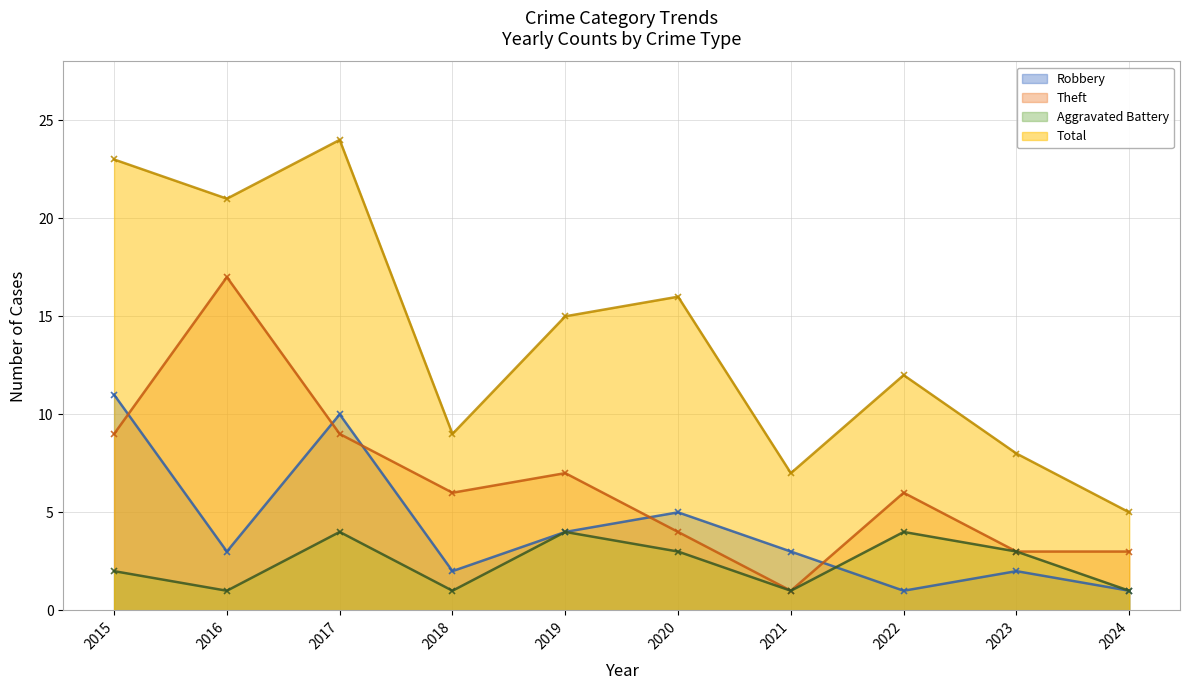

What is the value of the Aggravated Battery point at the 1st from the left?

2